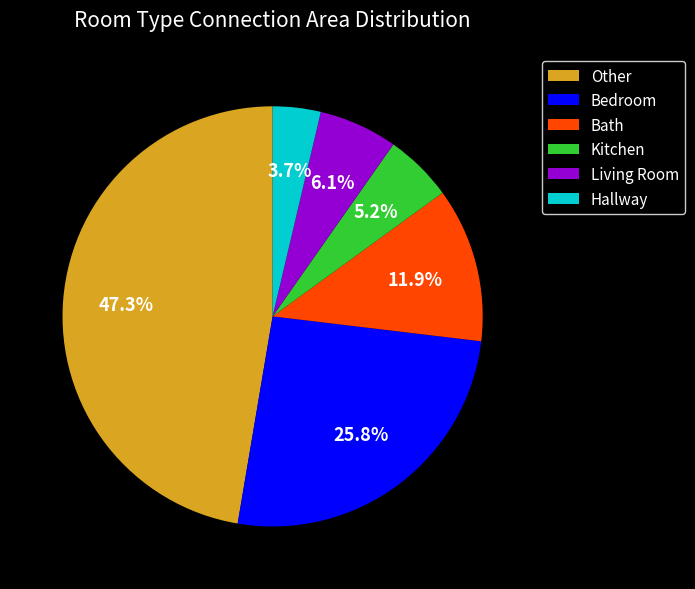

Which has a higher value, Hallway or Bedroom?

Bedroom